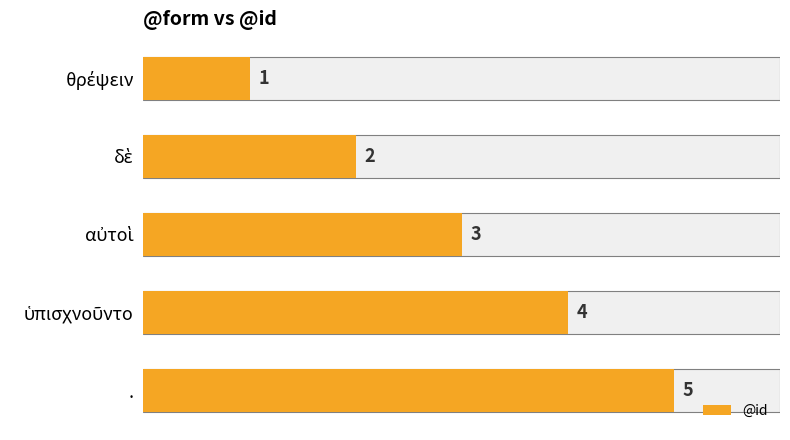

The value at δὲ is 2. True or false?

True